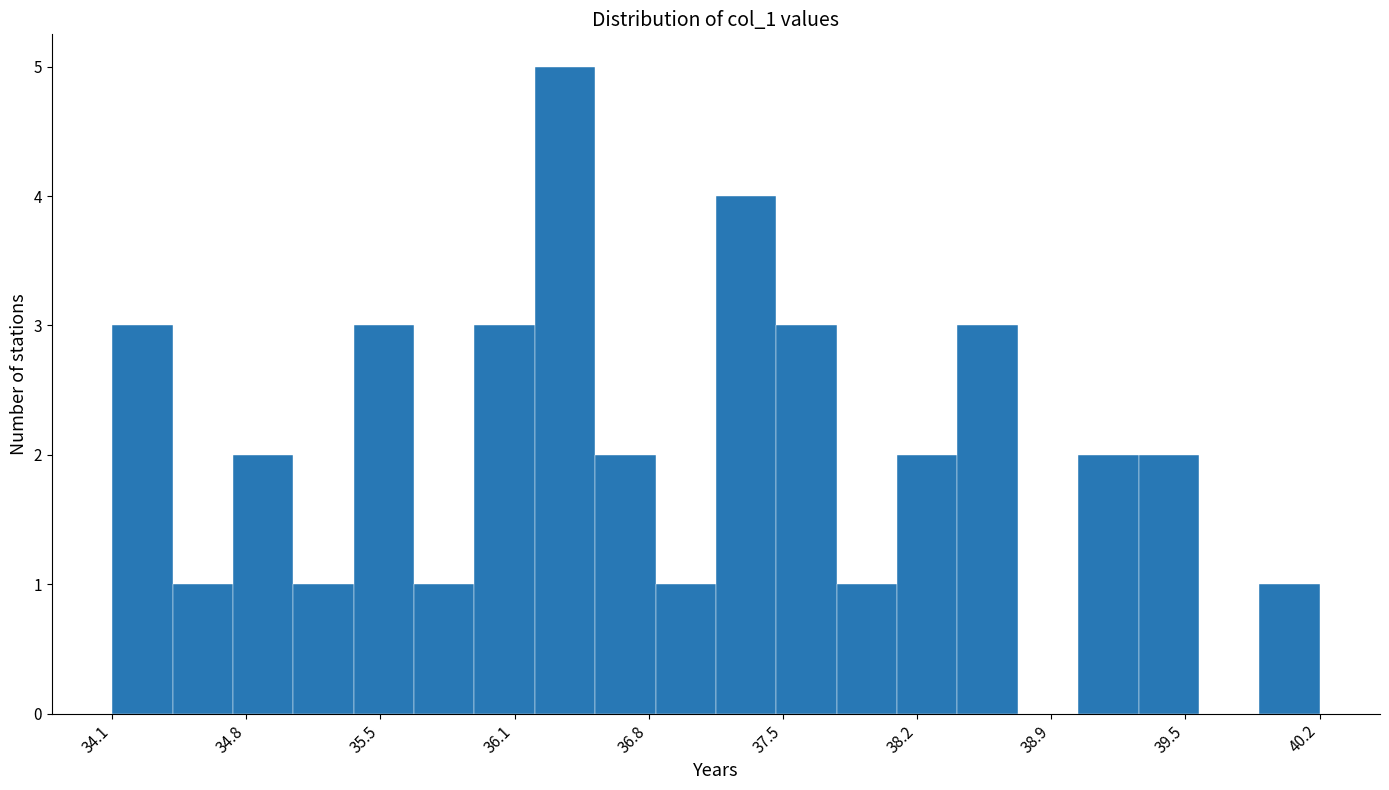

Around what value on the x-axis is the tallest bar? Give the approximate position of its centre, as read against the axis.

36.4